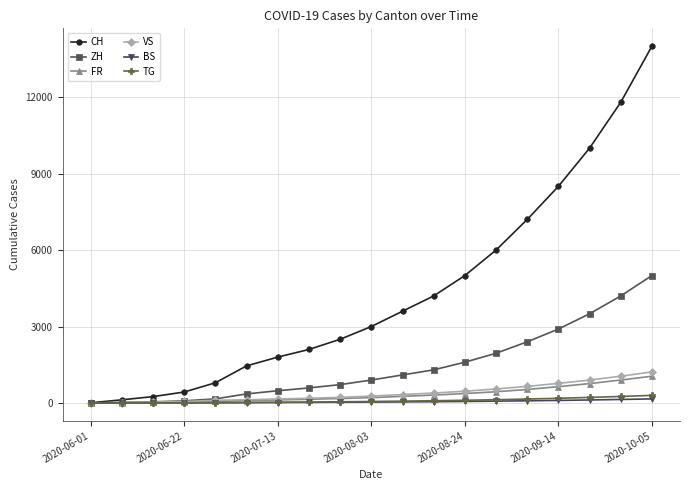

At how many categories does at least one series exceed 4507?

7